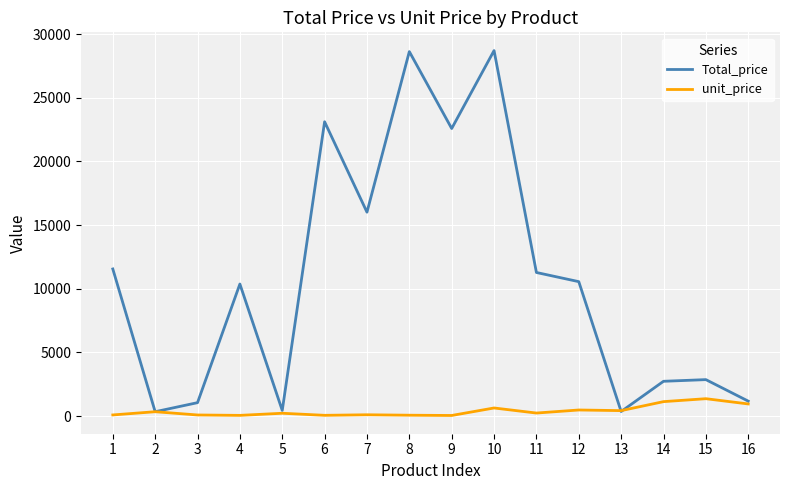

What value does the Total_price series have at 16, to the nearest 100?

1200